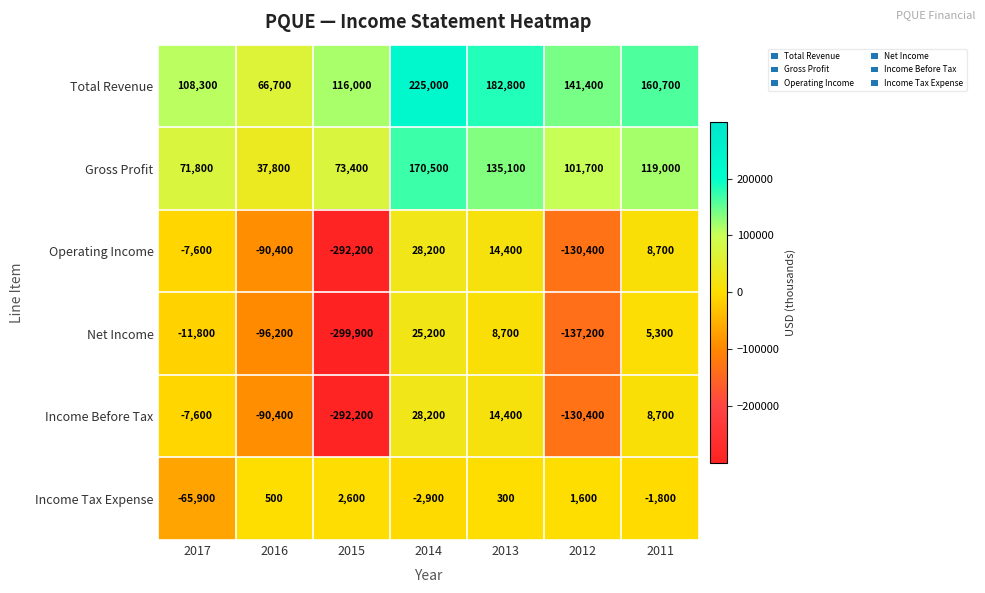

The value of Income Before Tax at 2013 is 14400. True or false?

True